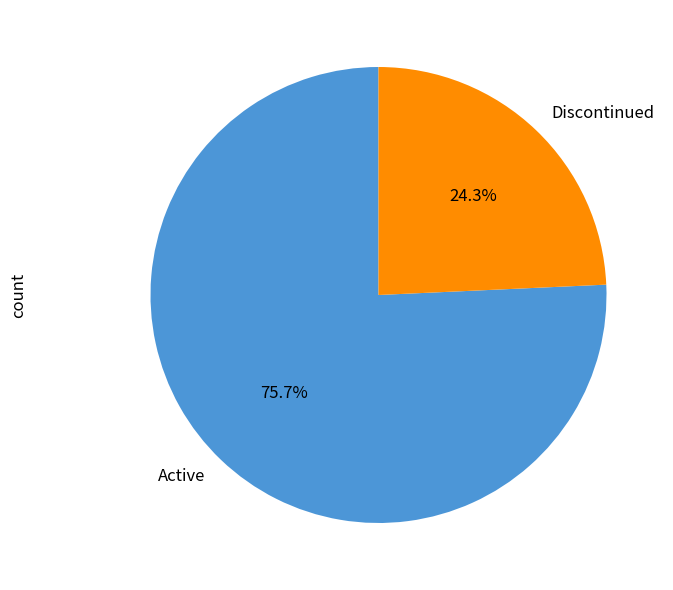

Which has a higher value, Discontinued or Active?

Active